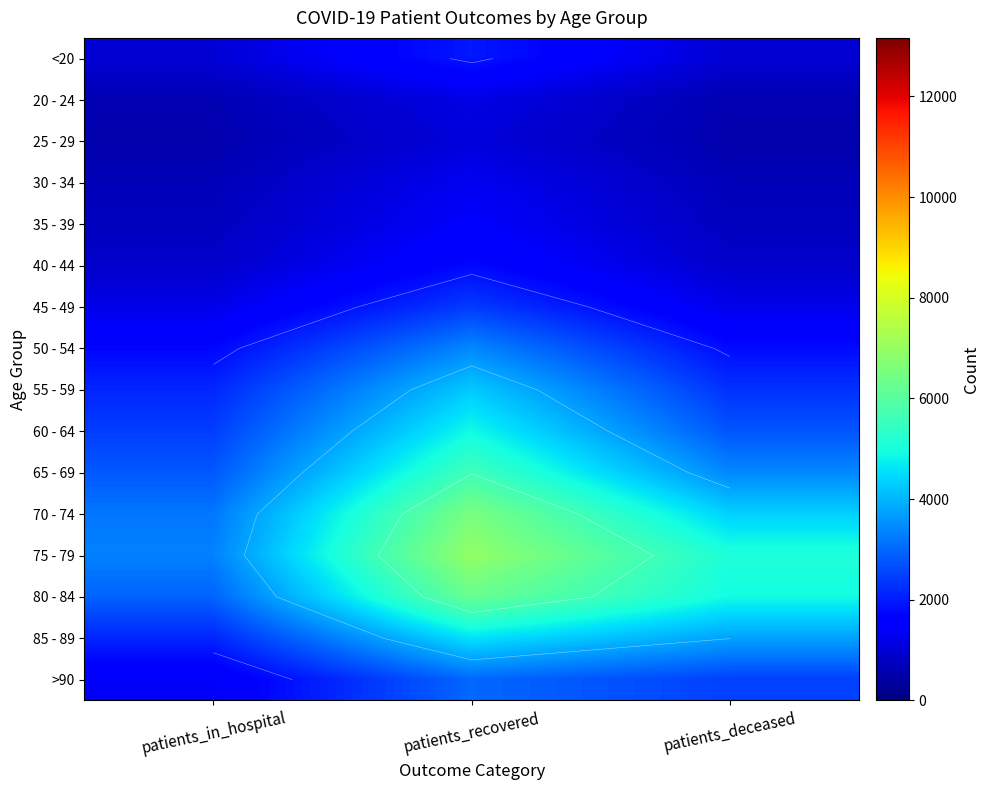

How many categories are shown in the chart?

3